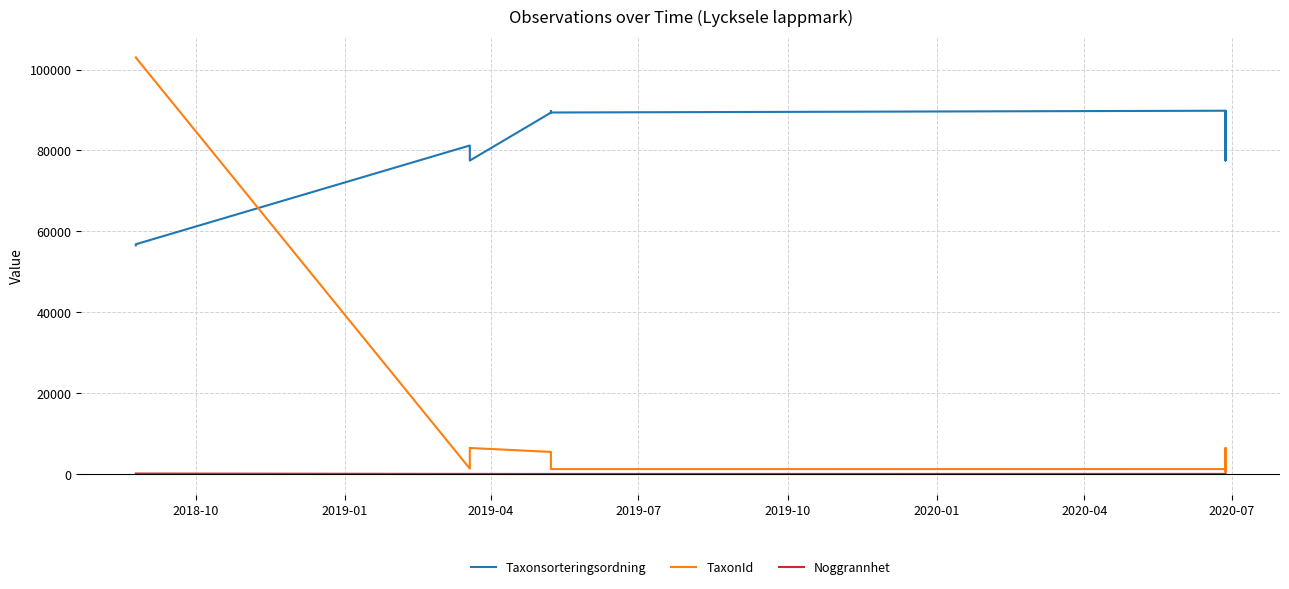

Rank the series by their maximum value, from highest to lowest.

TaxonId, Taxonsorteringsordning, Noggrannhet